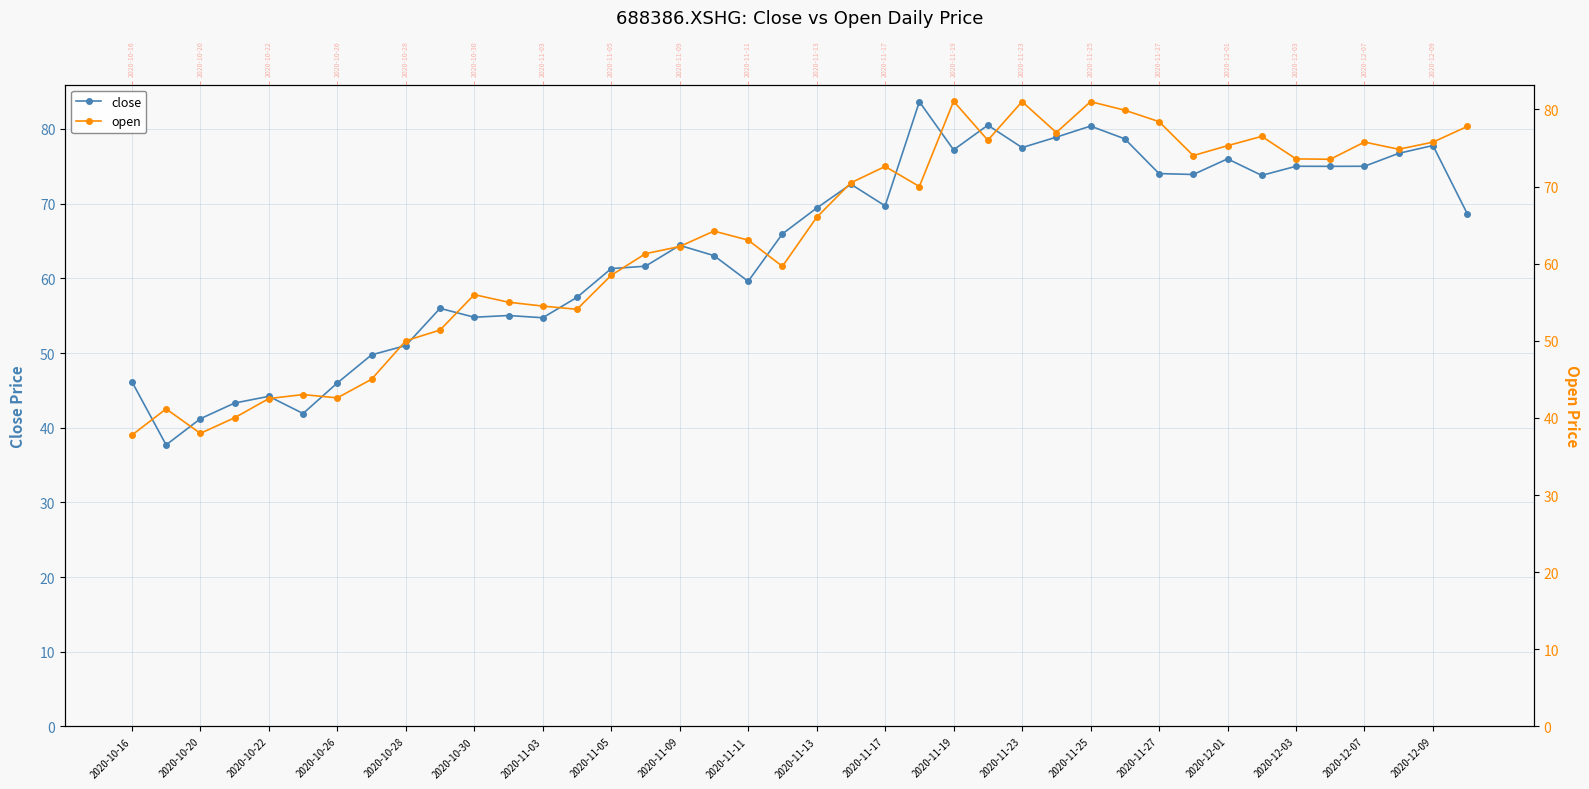

How many values in the close series are below 68?

20